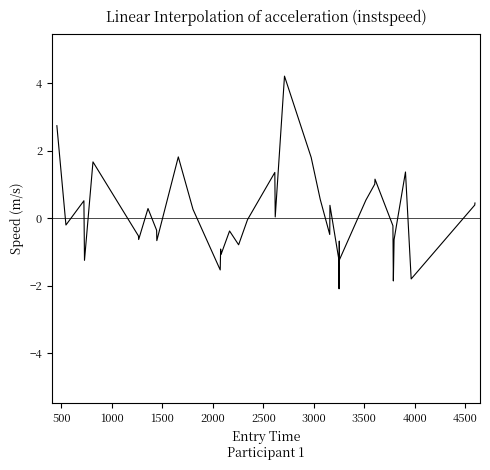

What is the maximum value shown in the chart?

4.2